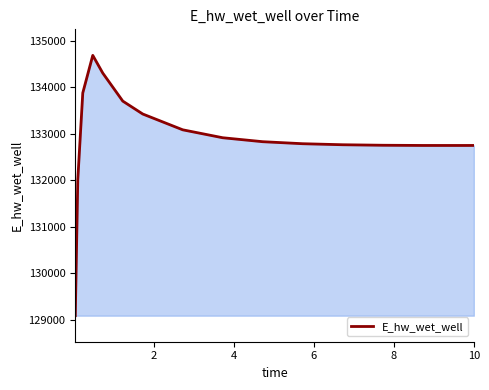

How many lines are shown in the chart?

1